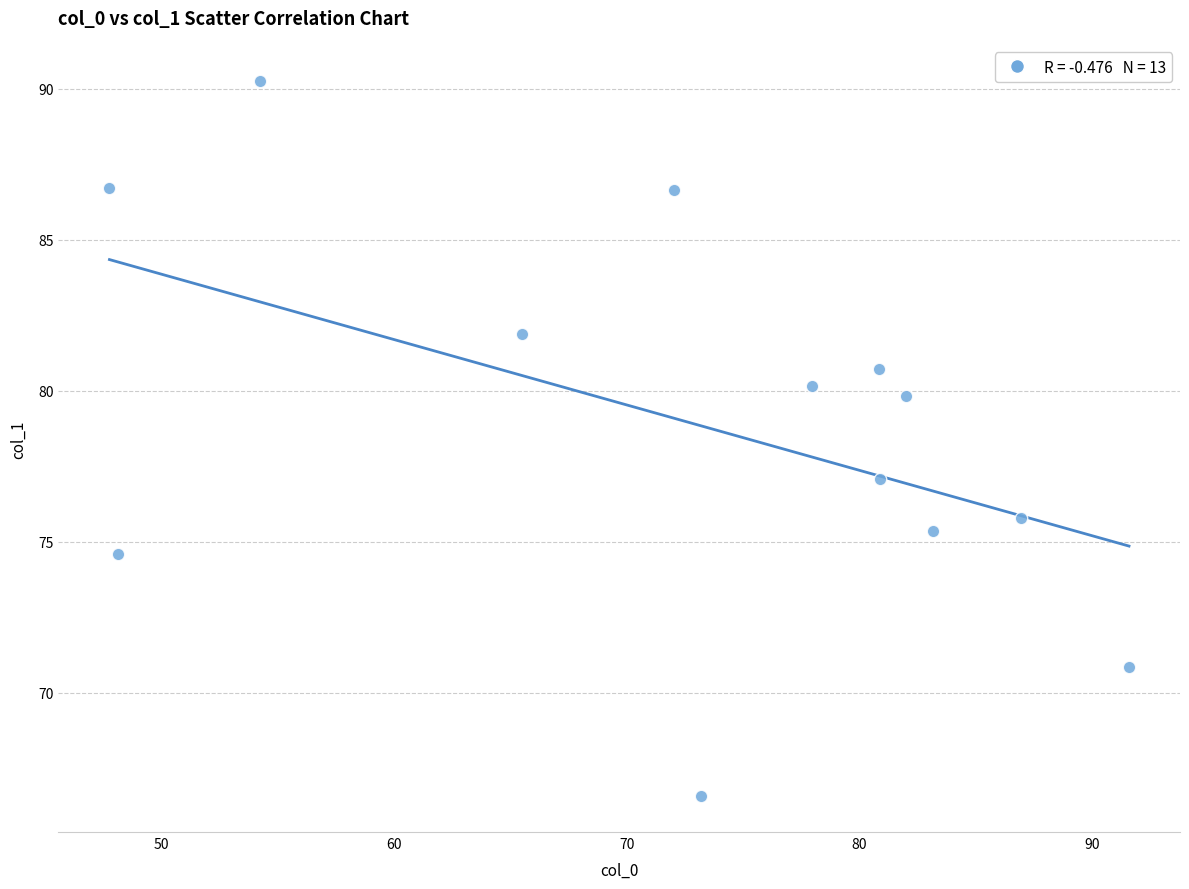

What Y value in the scatter plot is closest to 78?

77.1